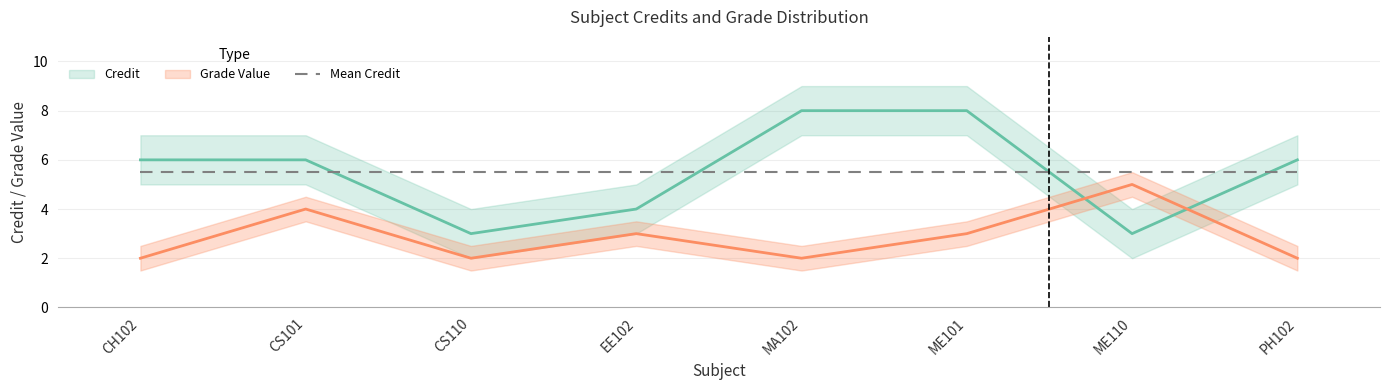

How many distinct data groups are displayed?

3